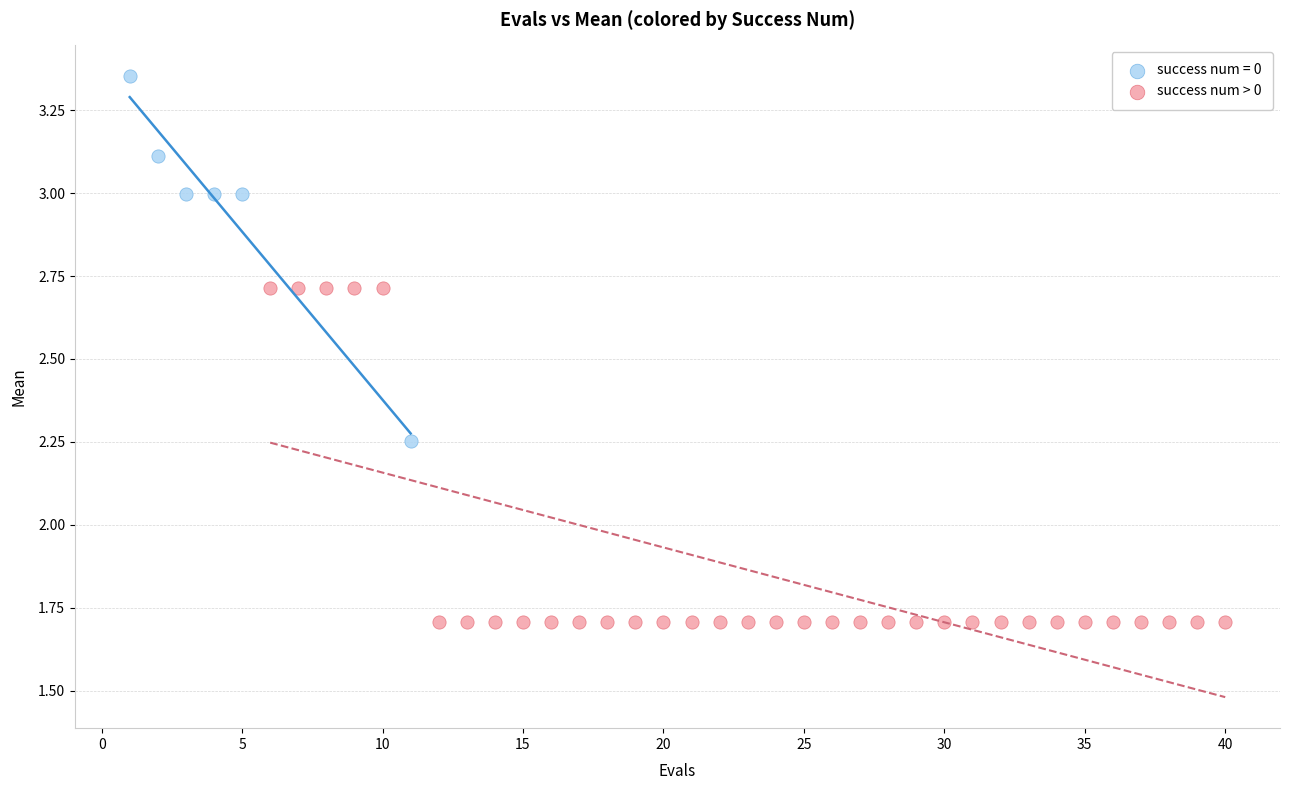

Which series contains the highest Y value?

success num = 0